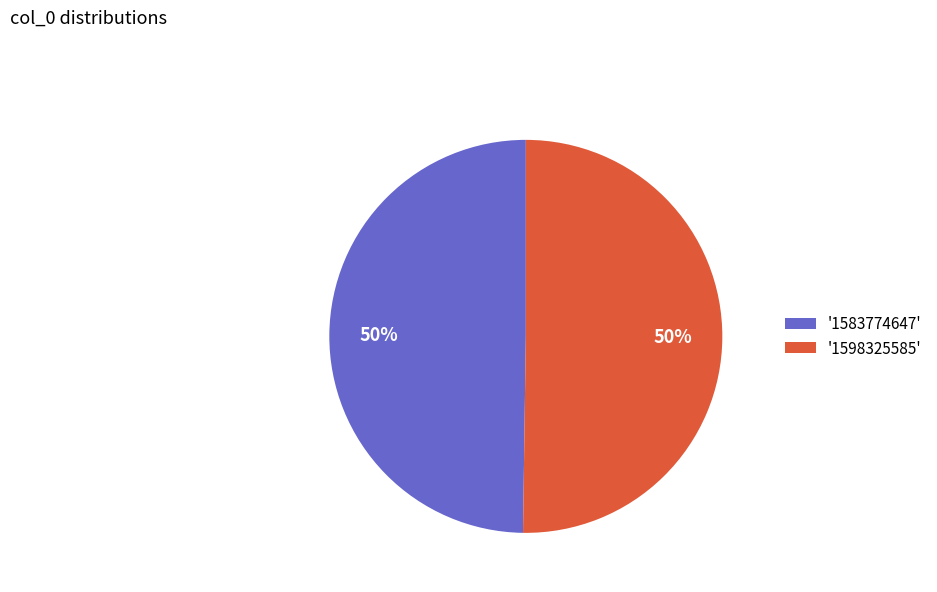

Is it true that '1598325585' is 50% of the pie?

True